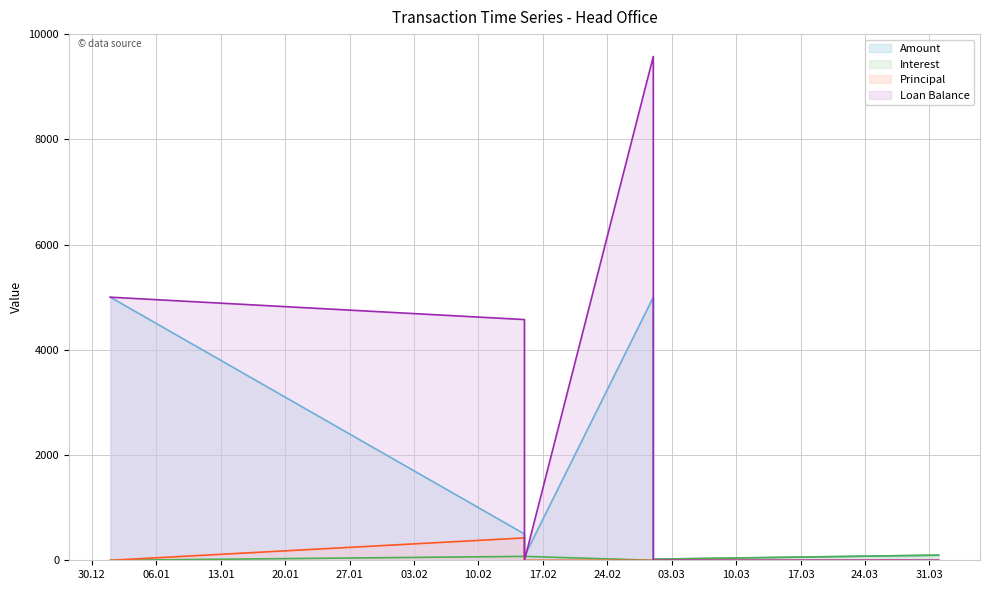

Which series changed the most between 2015-02-15 and 2015-02-15?

Loan Balance